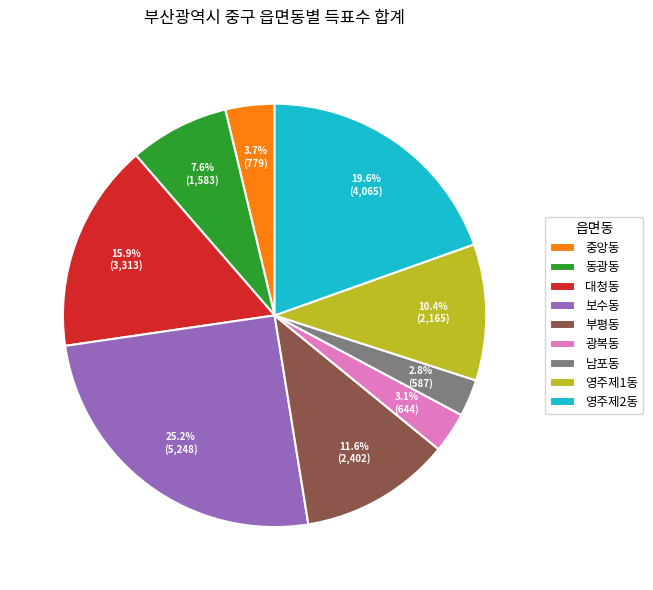

To the nearest percent, what percentage of the pie is 동광동?

8%